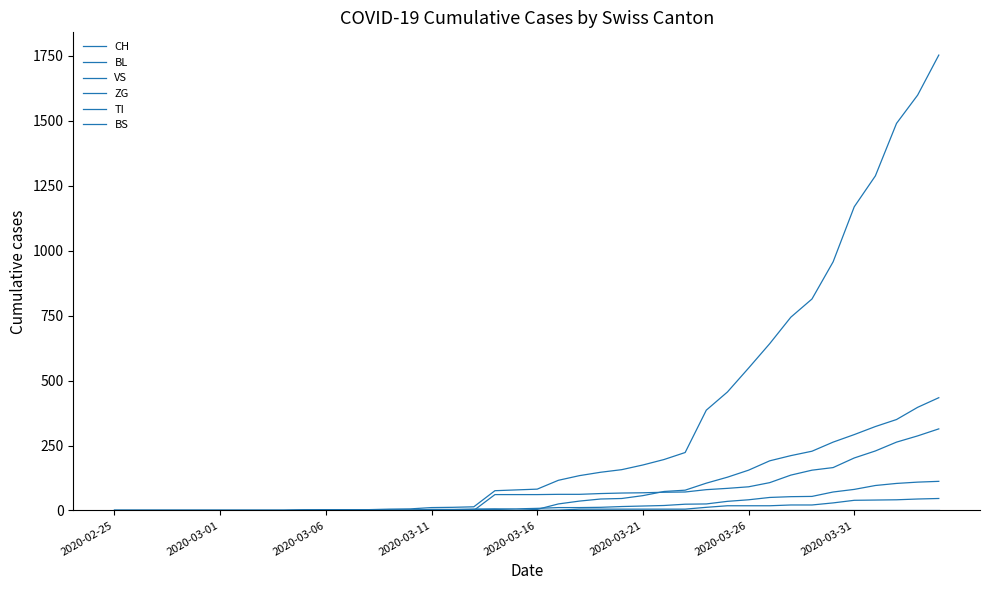

How many lines are shown in the chart?

6